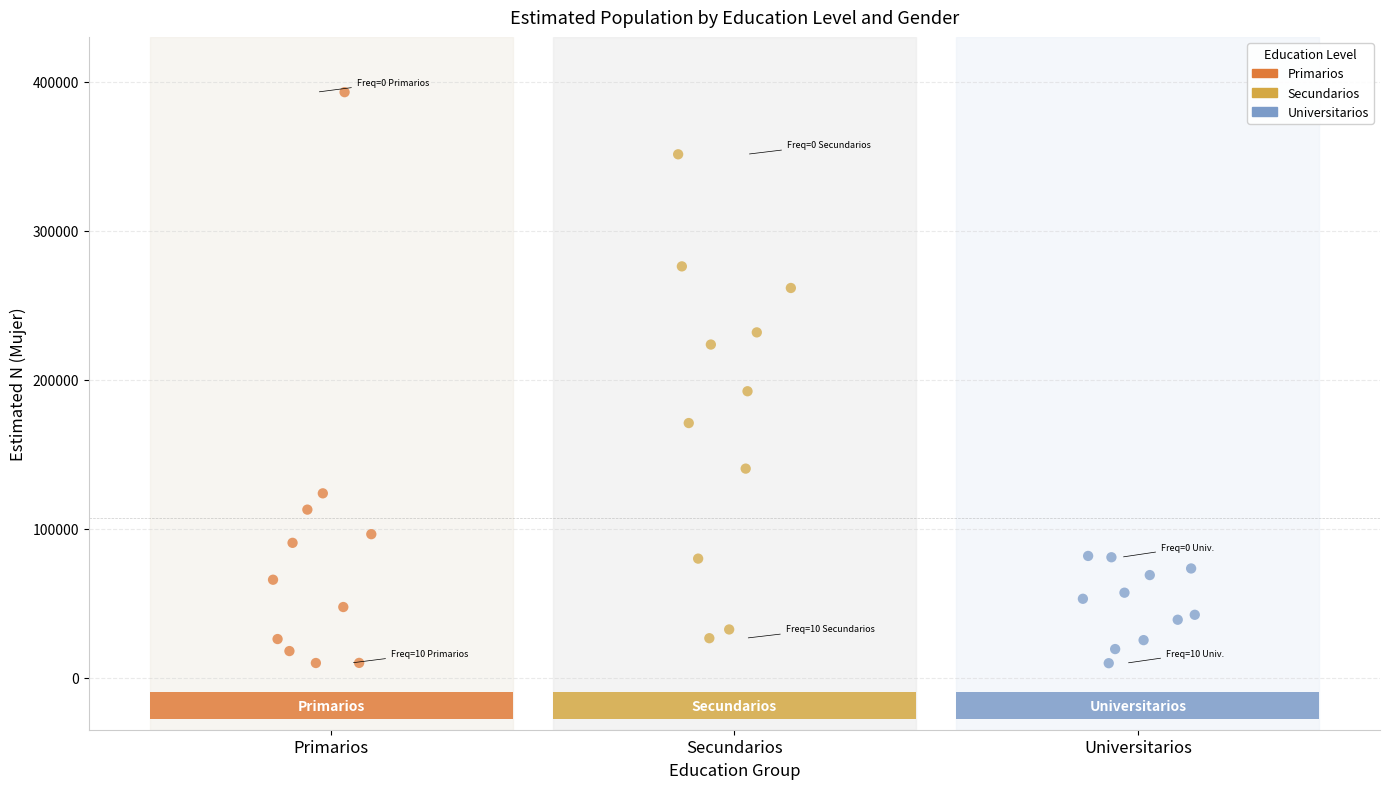

Which series reaches the maximum Y coordinate?

Primarios